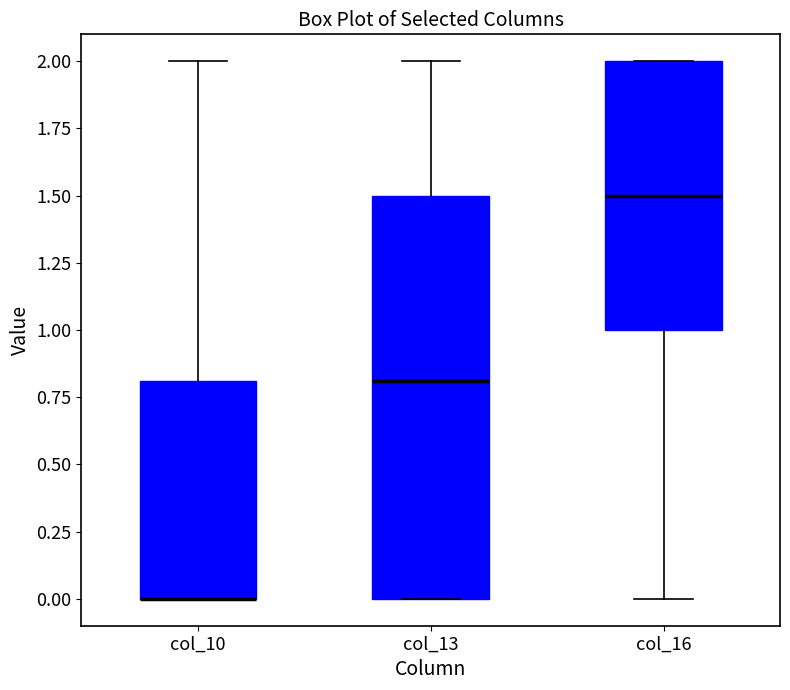

Reading left to right, transcribe this box plot: for each box, give where its median line is, the range the box spans, and where its two whiskers end, as read against the y-axis. The values are not printed on the chart, so give them approximately, as read against the axis.

col_10: median 0.0 (drawn on the box's lower edge), box 0.0 to 0.8, whiskers 0.0 to 2.0
col_13: median 0.8, box 0.0 to 1.5, whiskers 0.0 to 2.0
col_16: median 1.5, box 1.0 to 2.0, whiskers 0.0 to 2.0